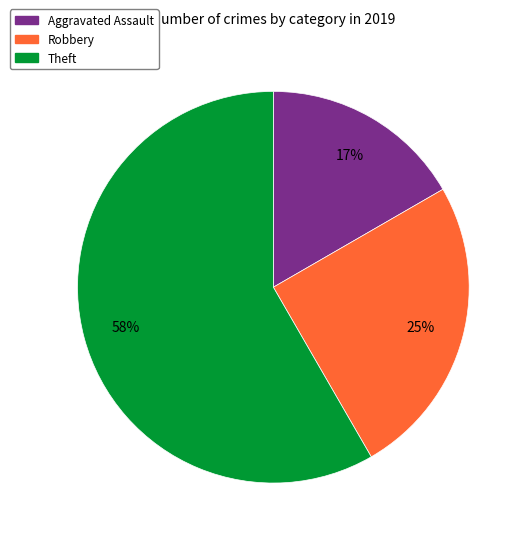

Is there a majority slice in this chart?

Yes